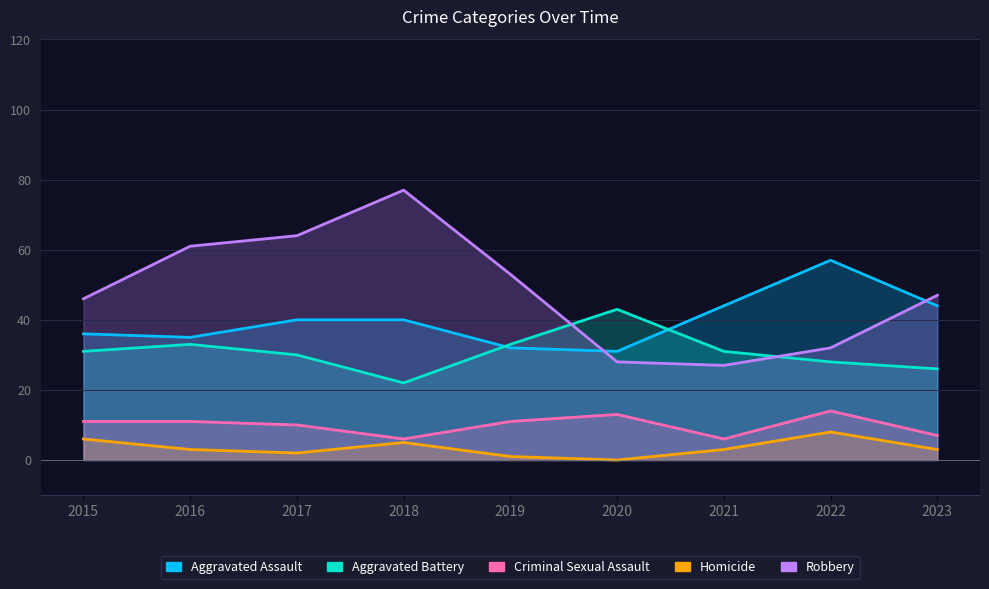

Rank the series by their maximum value, from lowest to highest.

Homicide, Criminal Sexual Assault, Aggravated Battery, Aggravated Assault, Robbery